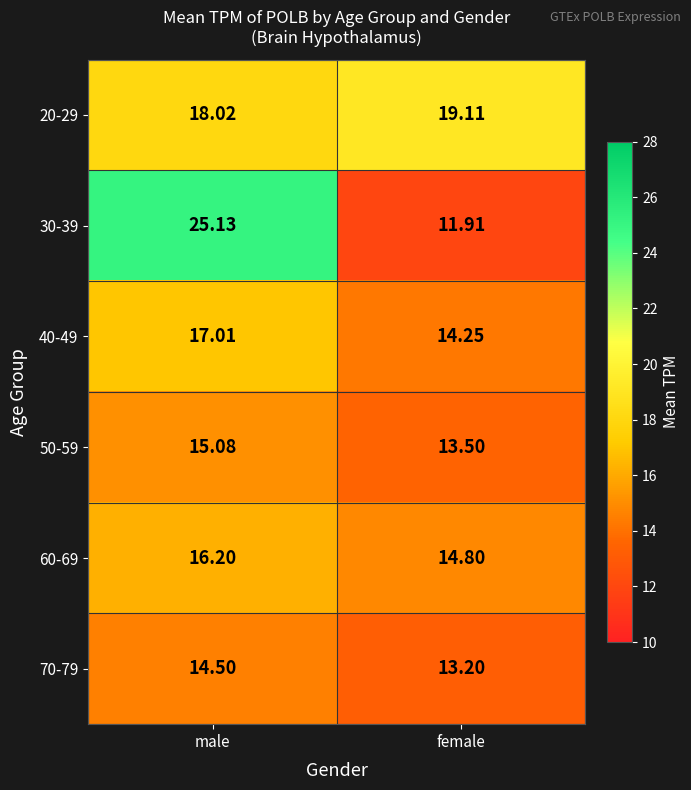

At which category does the chart reach its minimum across all series?

female